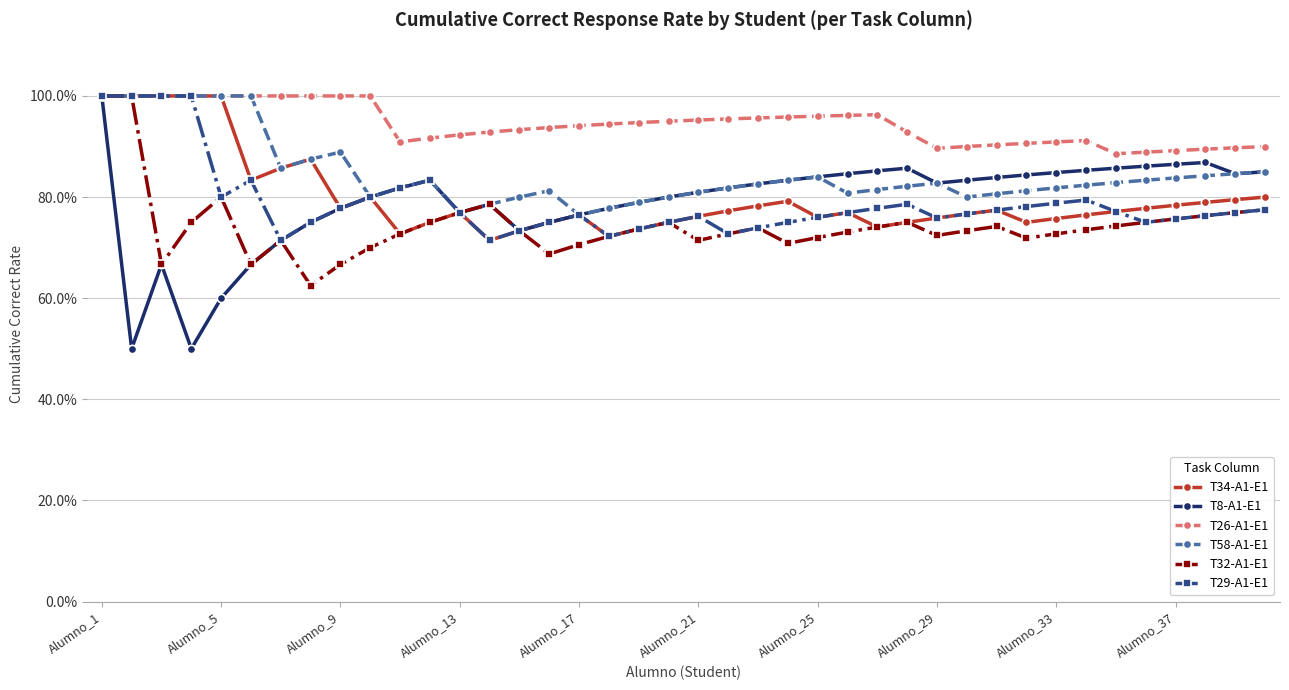

What are all the series names shown in the legend?

T34-A1-E1, T8-A1-E1, T26-A1-E1, T58-A1-E1, T32-A1-E1, T29-A1-E1